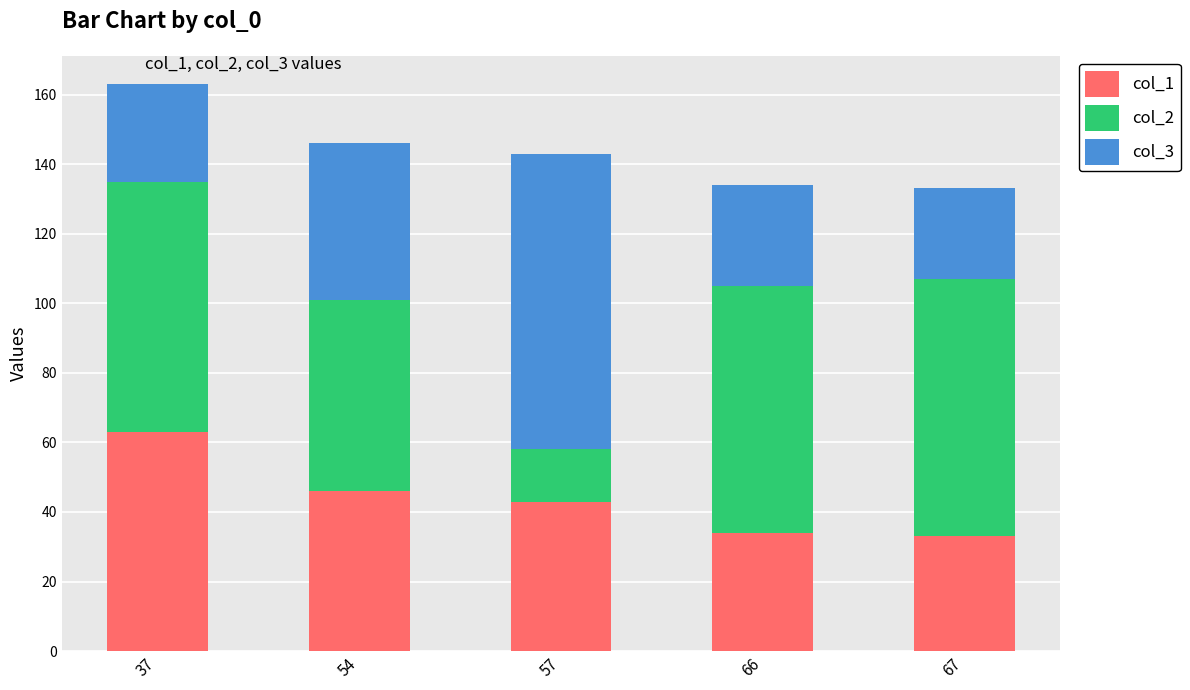

What is the sum of the col_1 values at 37 and 67?

96